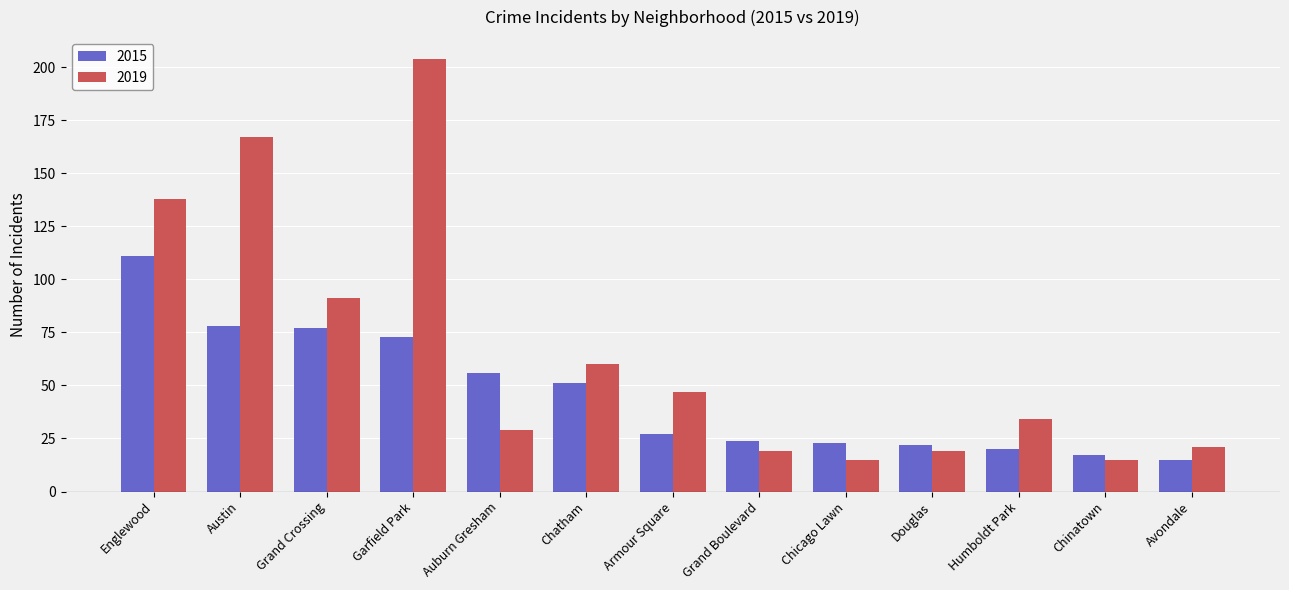

Reading left to right, transcribe all the data shown in this chart.

2015: Englewood=111	Austin=78	Grand Crossing=77	Garfield Park=73	Auburn Gresham=56	Chatham=51	Armour Square=27	Grand Boulevard=24	Chicago Lawn=23	Douglas=22	Humboldt Park=20	Chinatown=17	Avondale=15
2019: Englewood=138	Austin=167	Grand Crossing=91	Garfield Park=204	Auburn Gresham=29	Chatham=60	Armour Square=47	Grand Boulevard=19	Chicago Lawn=15	Douglas=19	Humboldt Park=34	Chinatown=15	Avondale=21